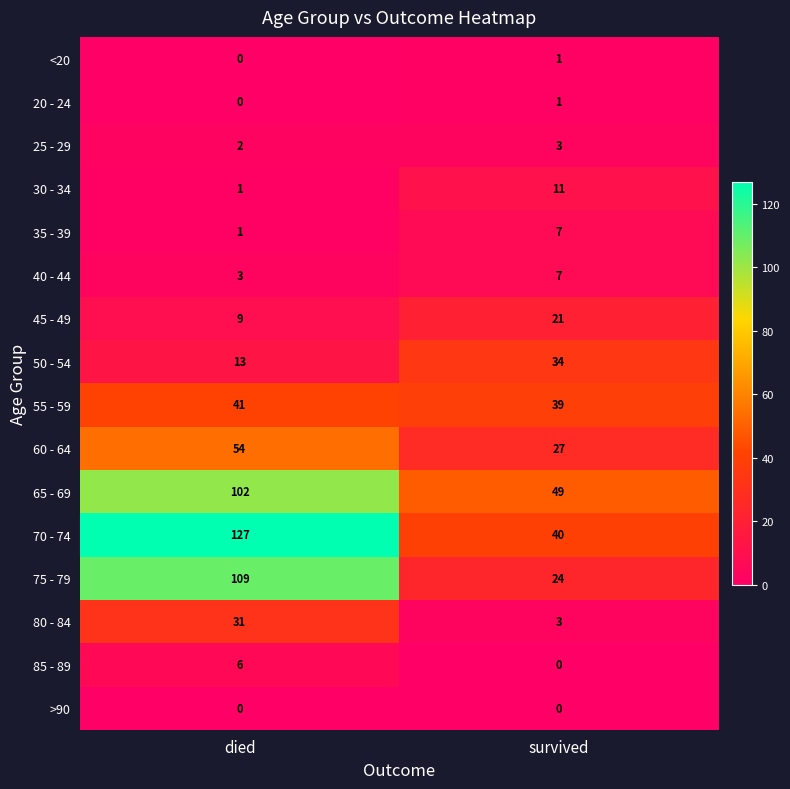

Rank the categories by 65 - 69 value from lowest to highest.

survived, died